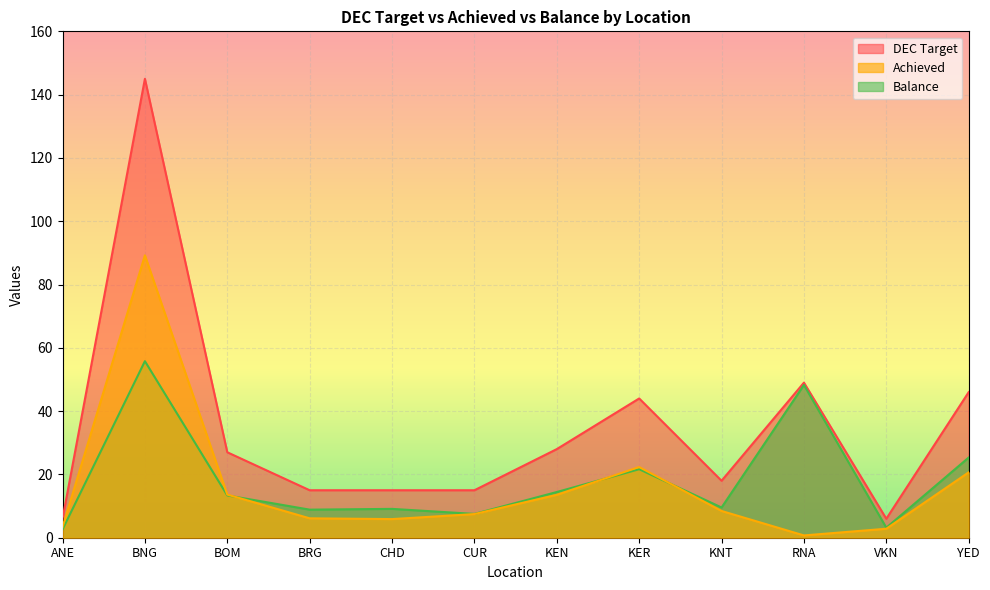

Which series has the largest total across all categories?

DEC Target